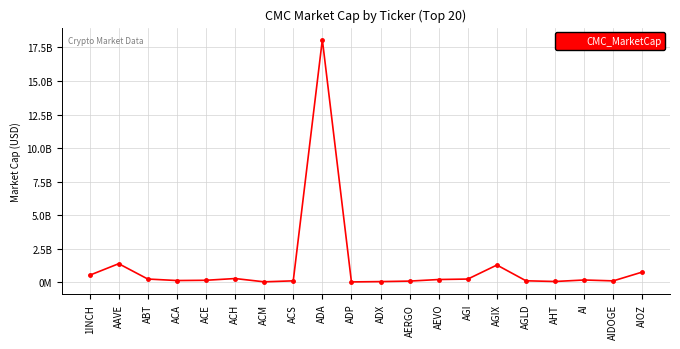

What is the difference between the maximum and second lowest values?

18065926526.8